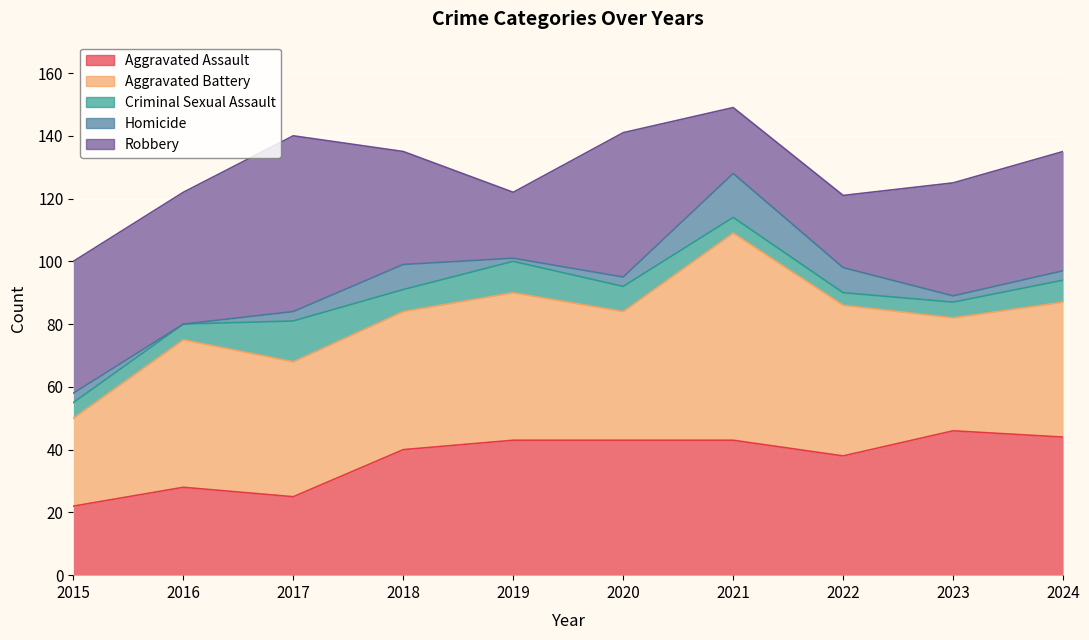

Which has a higher value, 2024 or 2022?

2024